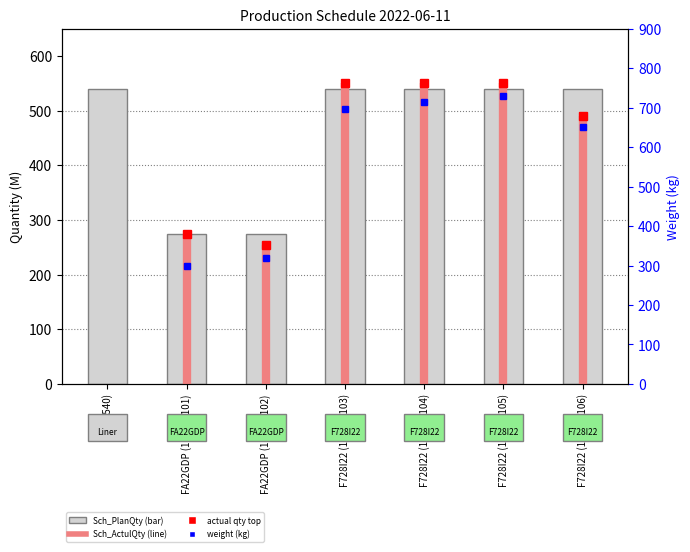

What is the maximum value shown in the chart?

540